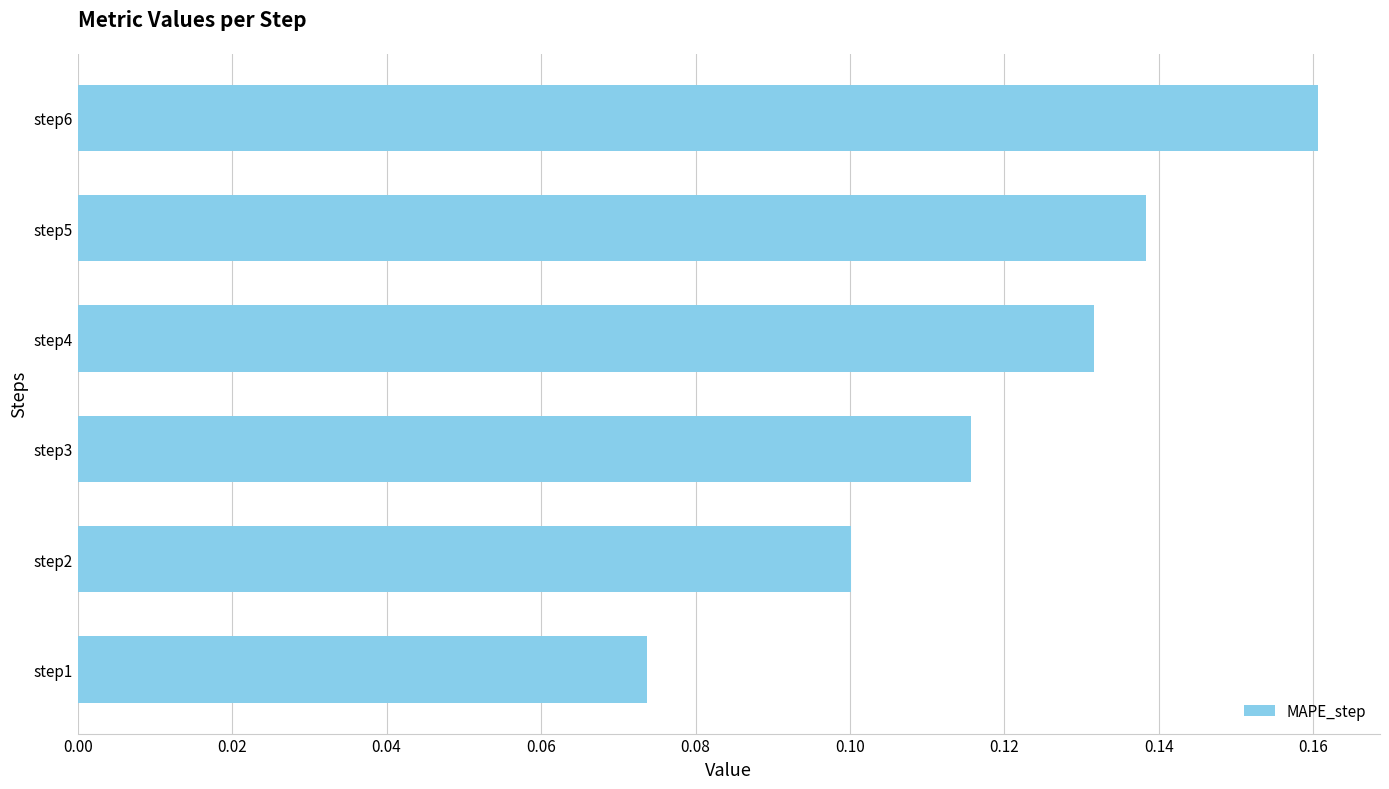

Are the bars horizontal?

Yes